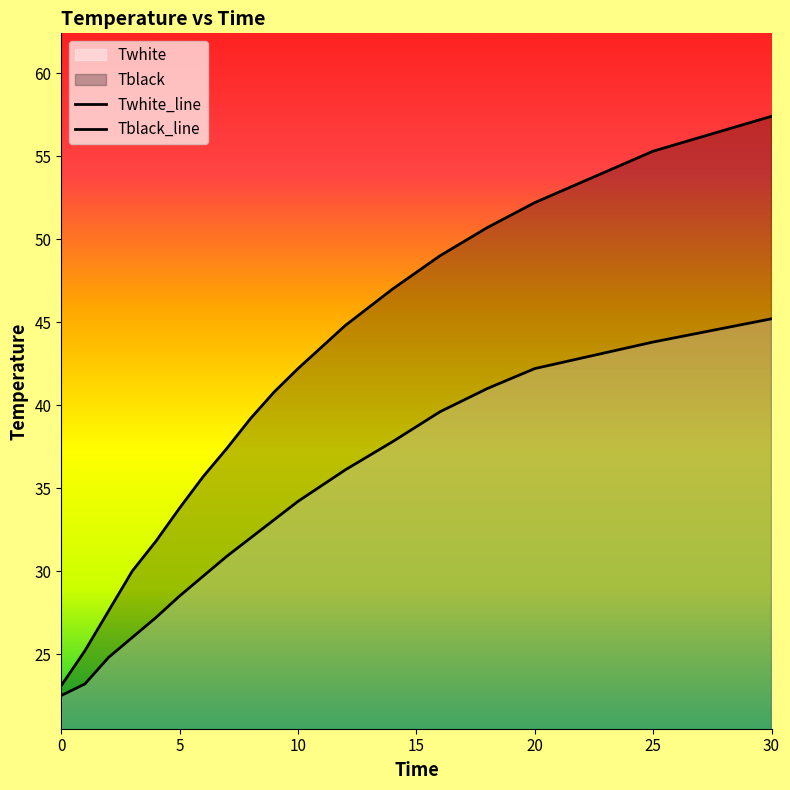

At which label does Tblack first exceed 40?

9